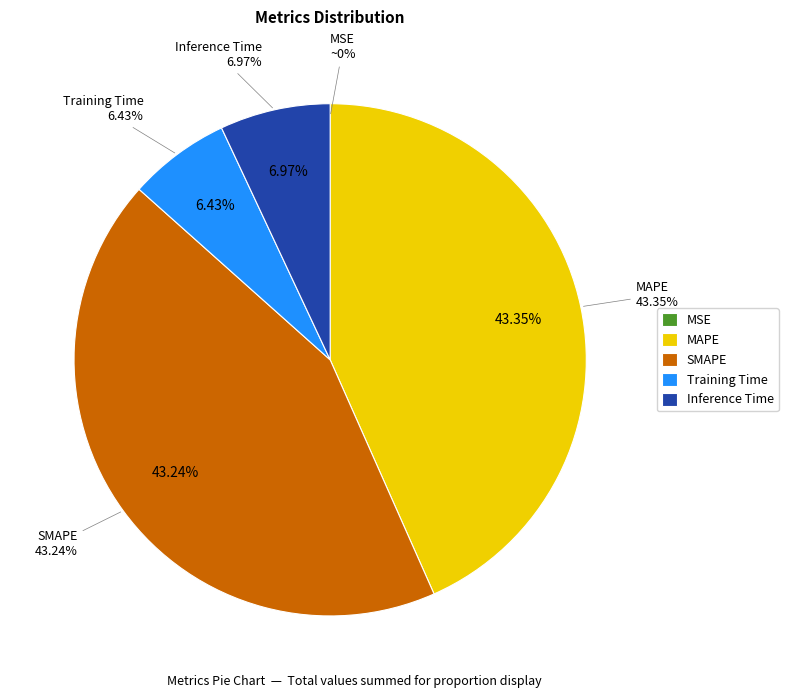

How many segments does this pie chart have?

5